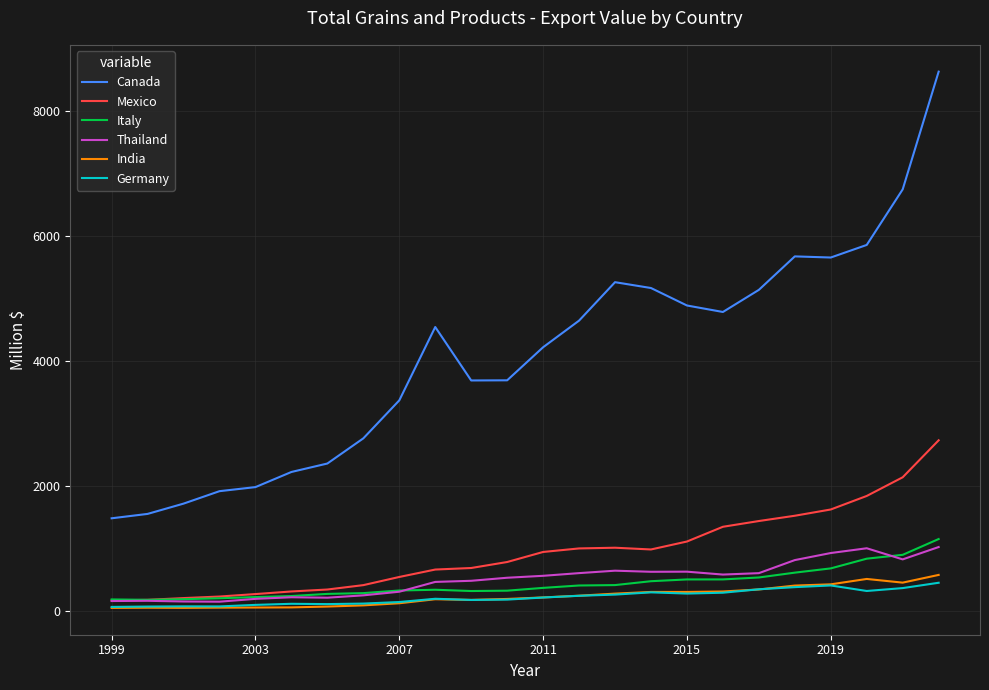

At how many categories does at least one series exceed 5535?

5